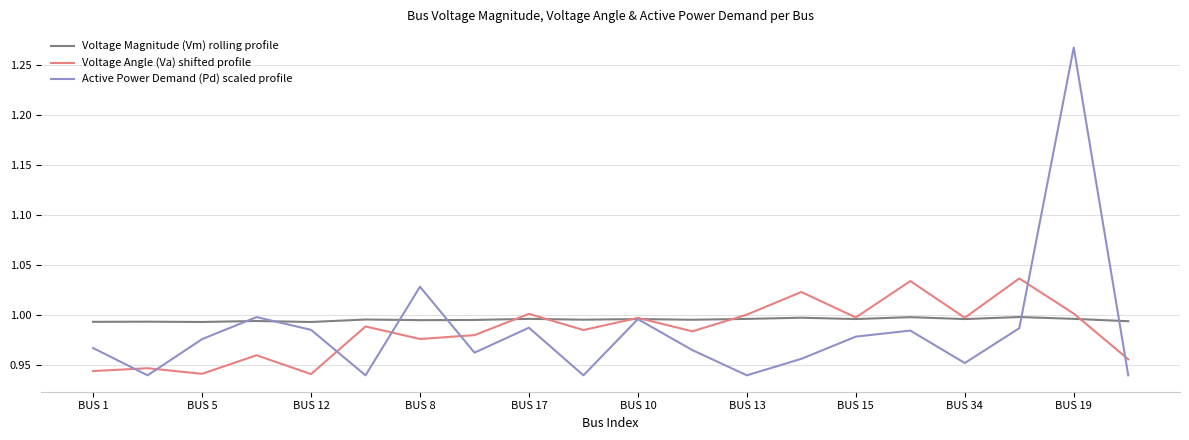

Rank the series by their maximum value, from highest to lowest.

Active Power Demand (Pd) scaled profile, Voltage Angle (Va) shifted profile, Voltage Magnitude (Vm) rolling profile